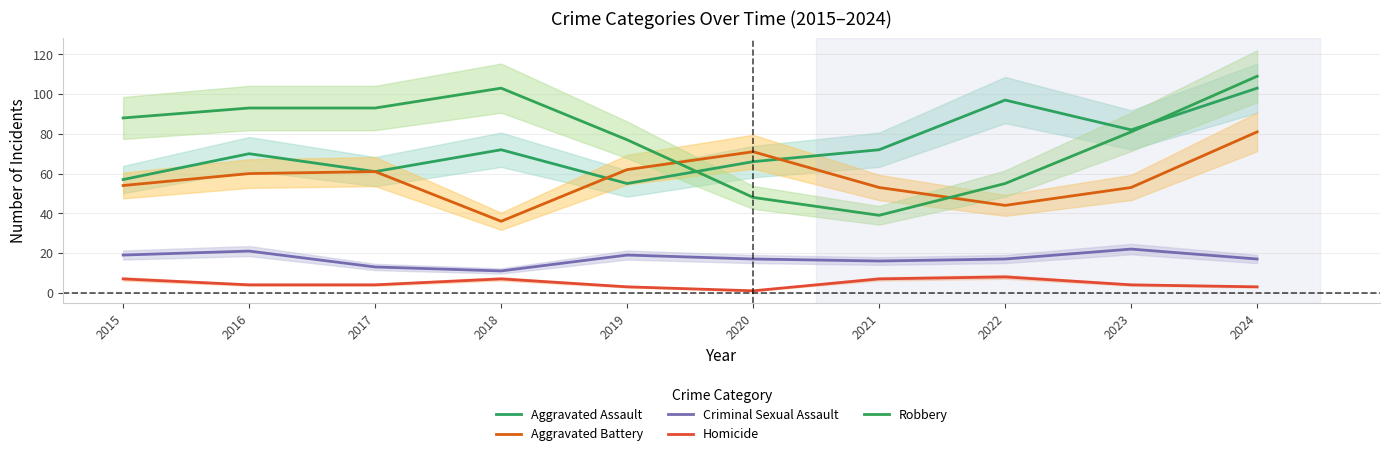

Where is Aggravated Assault nearest to the value 79?

2023